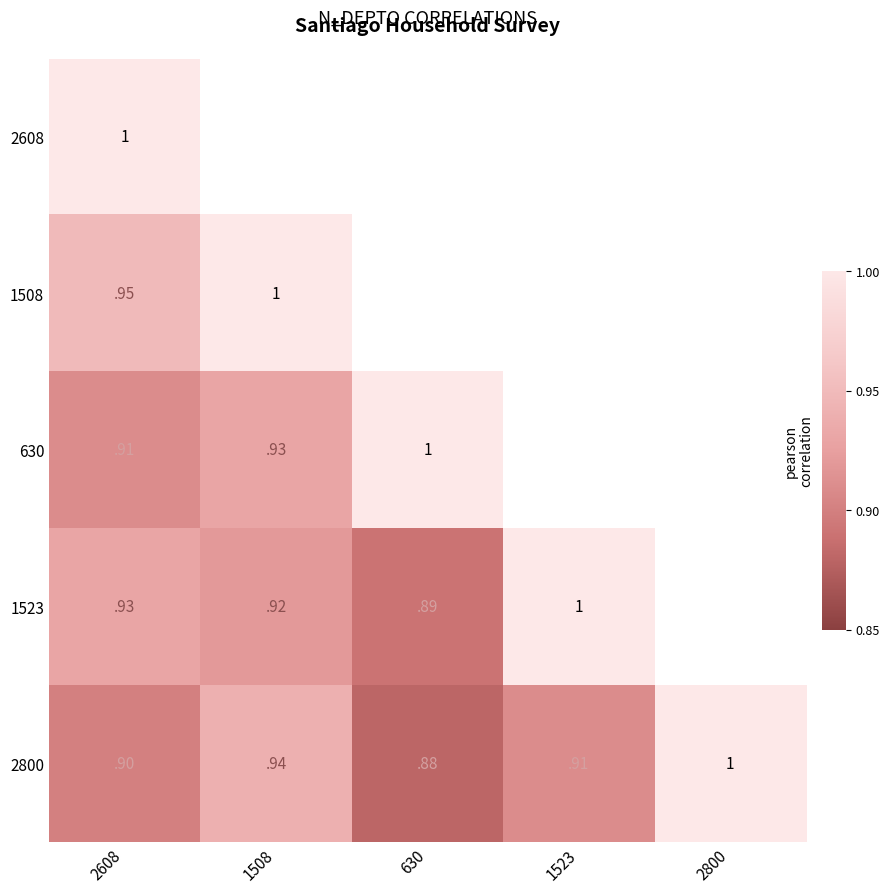

Is it true that 2800 equals 0.6 at 630?

False